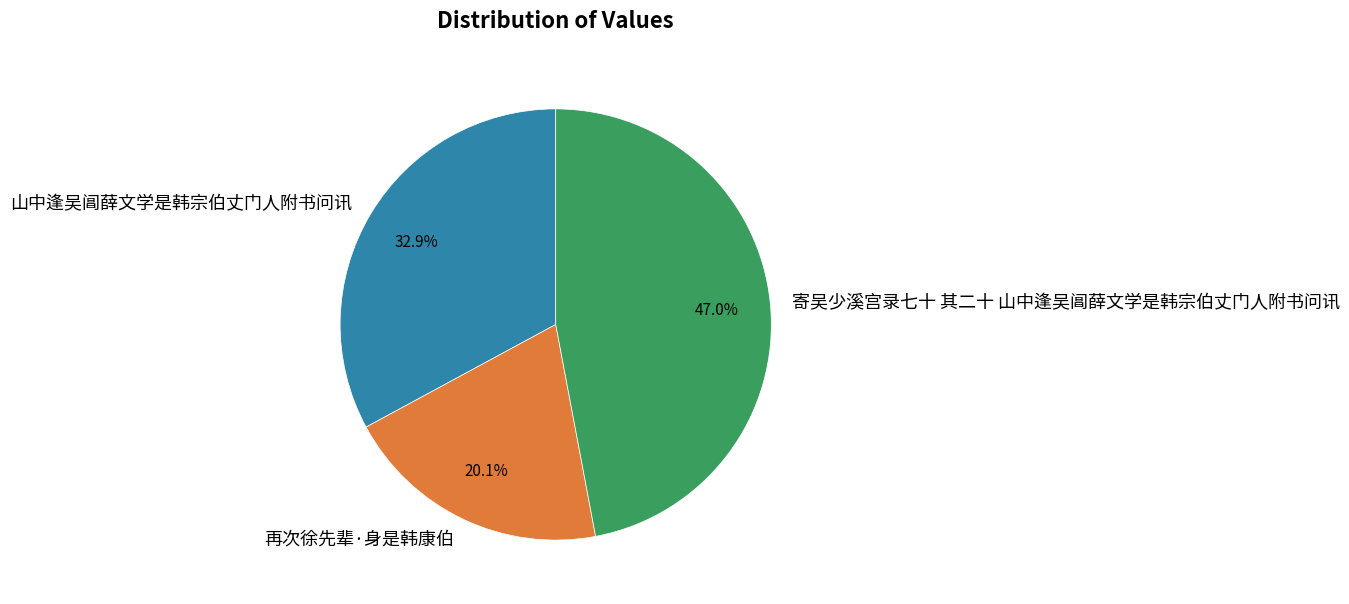

To the nearest percent, what is the average slice percentage?

33%